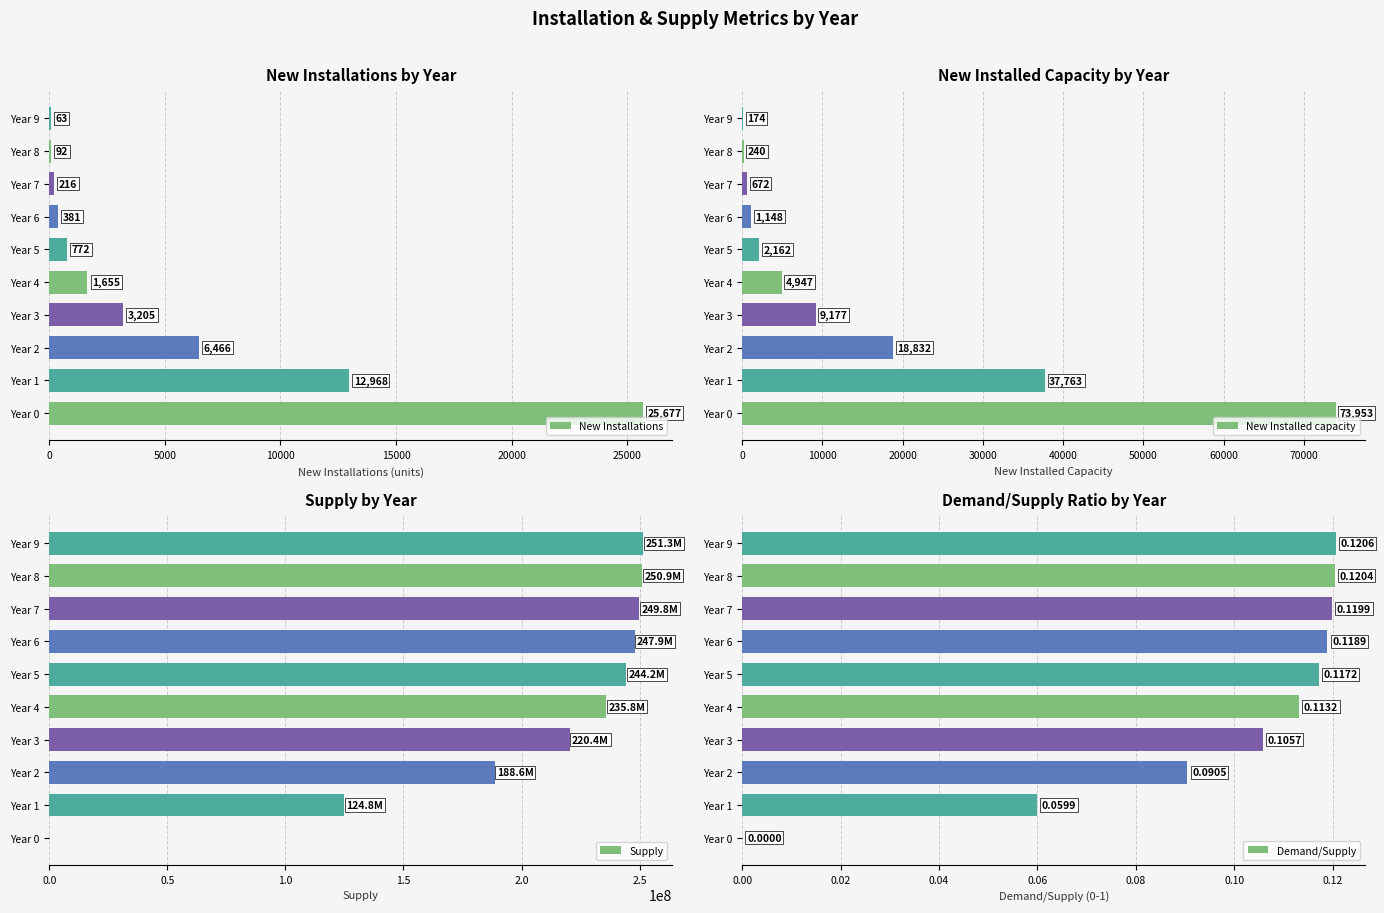

What is the maximum value for Supply?

251345367.4